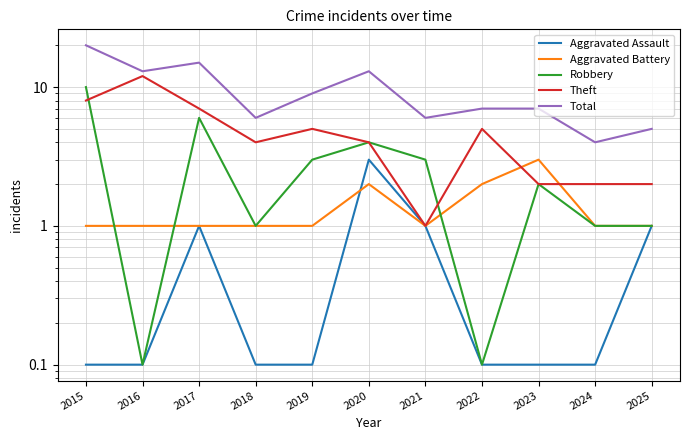

Is the value of Robbery at 2024 greater than the value of Aggravated Assault at 2024?

Yes